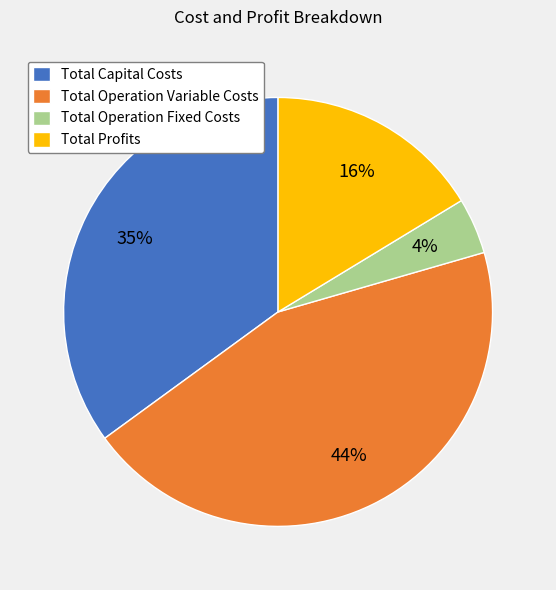

Is there a majority slice in this chart?

No